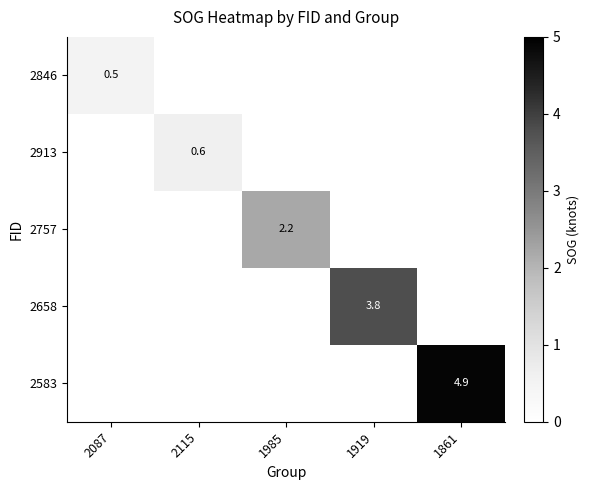

The value of 2757 at 1985 is 2.2. True or false?

True